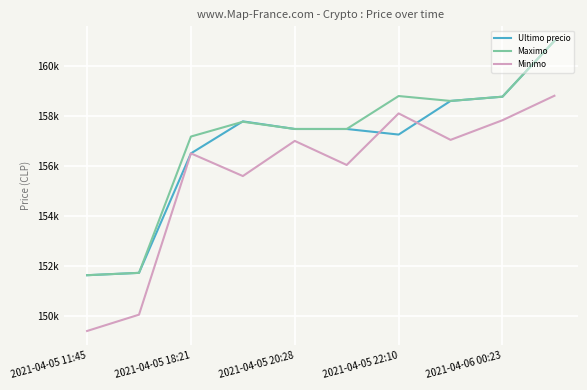

Is this an area chart (filled region under the line)?

No